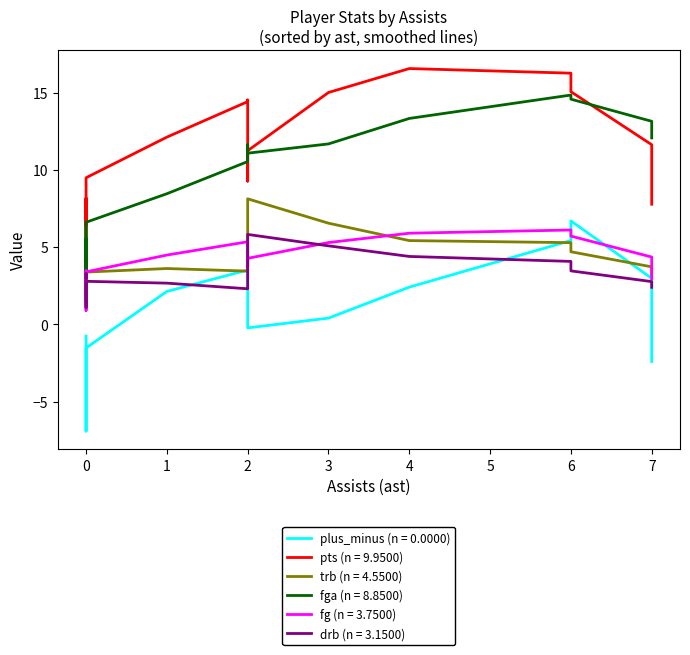

What is the value of the fg point at the 10th from the left?

2